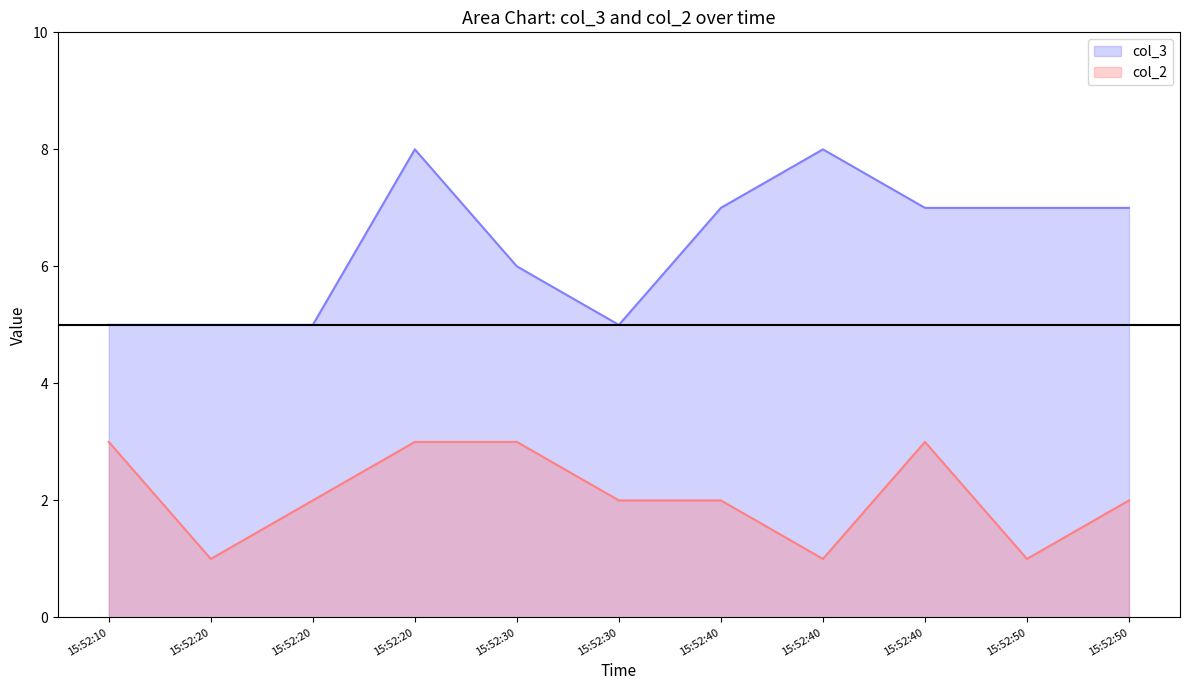

What is the value of the col_3 point at the 3rd from the left?

5